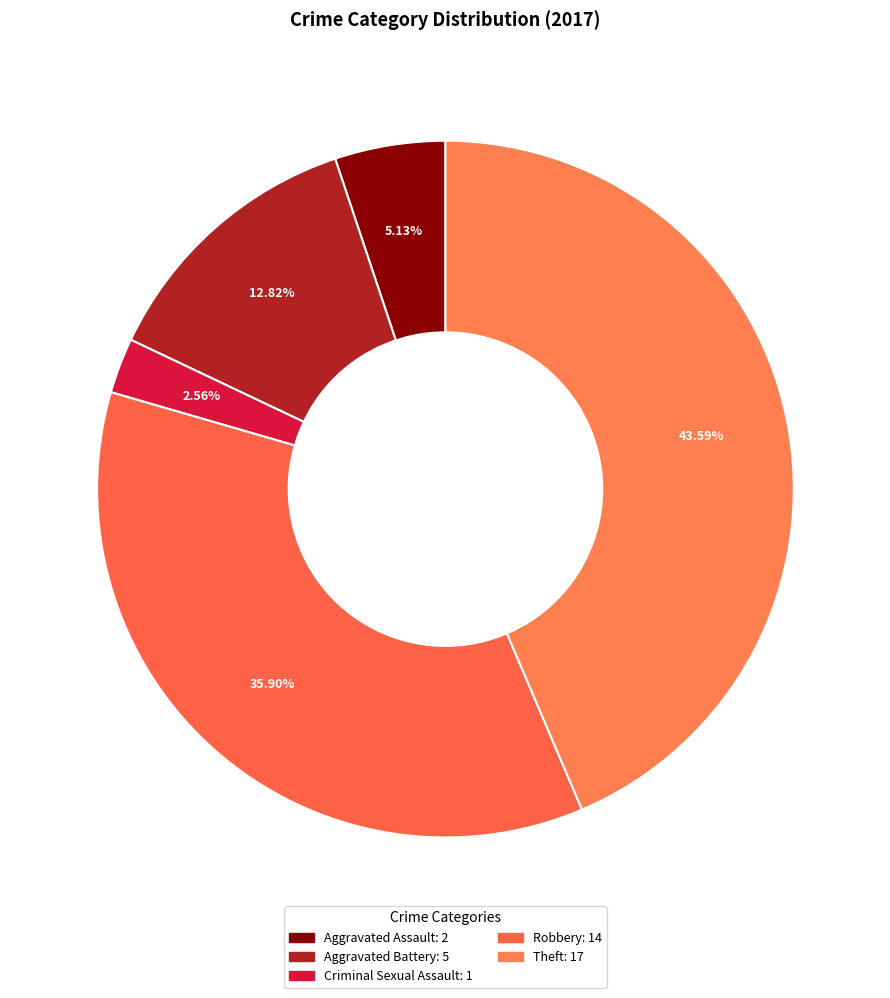

Count the number of slices in the pie.

5